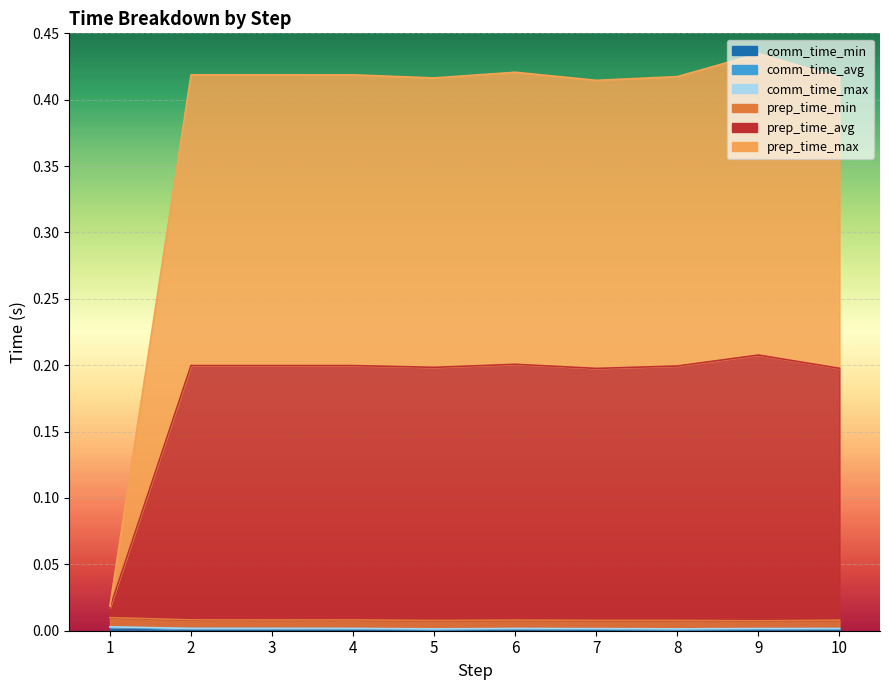

Which series has the widest spread of values?

prep_time_max